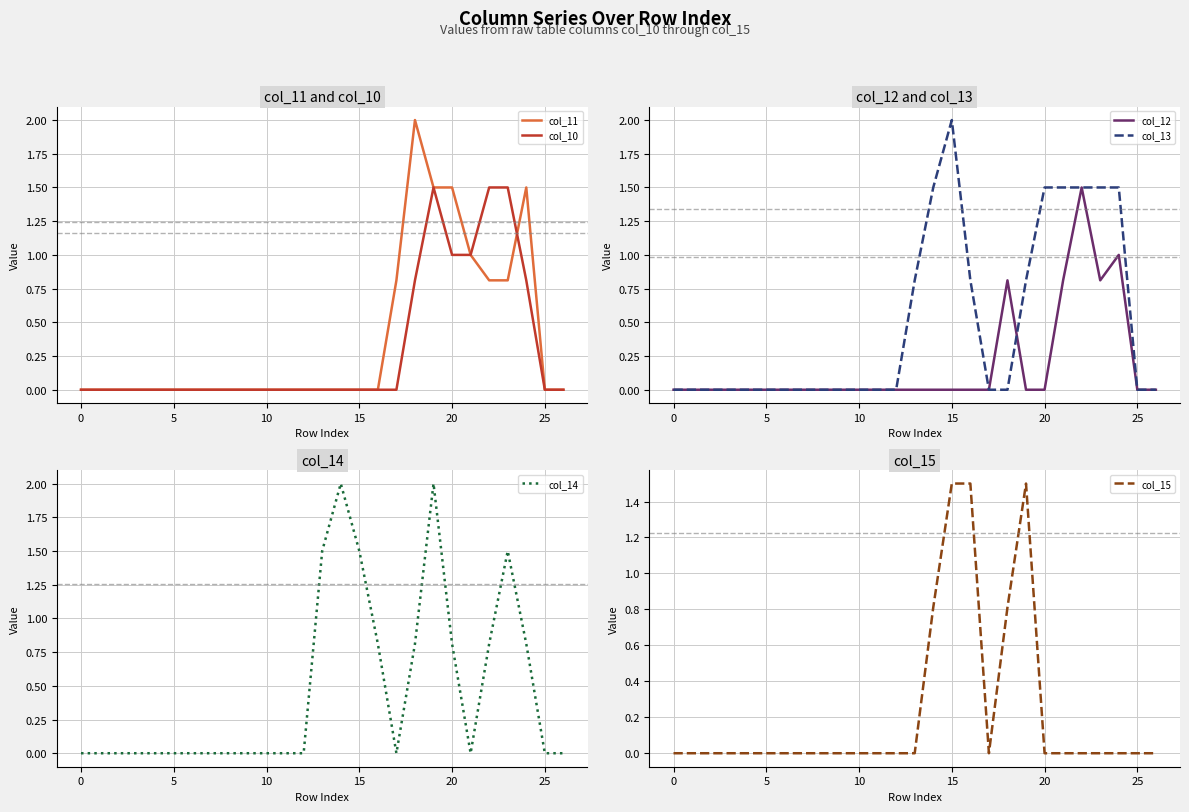

How many distinct data groups are displayed?

6